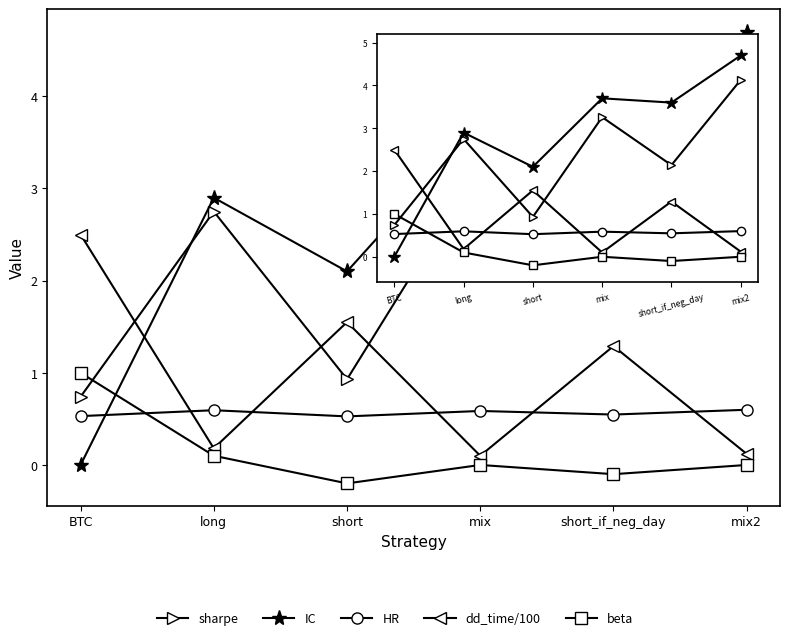

Count the number of categories in the chart.

6